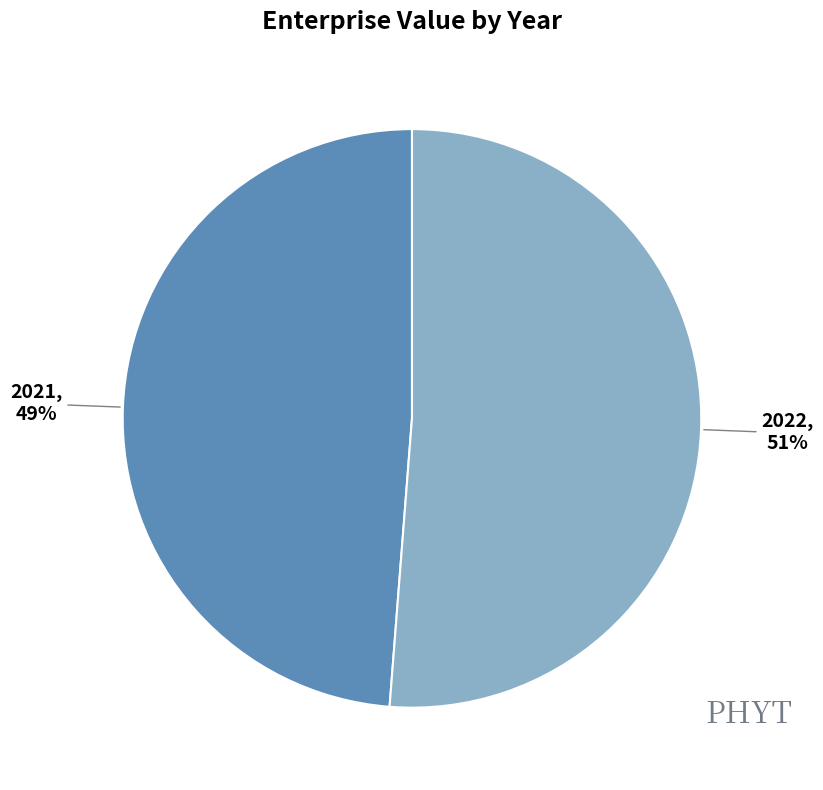

To the nearest percent, what is the average slice percentage?

50%